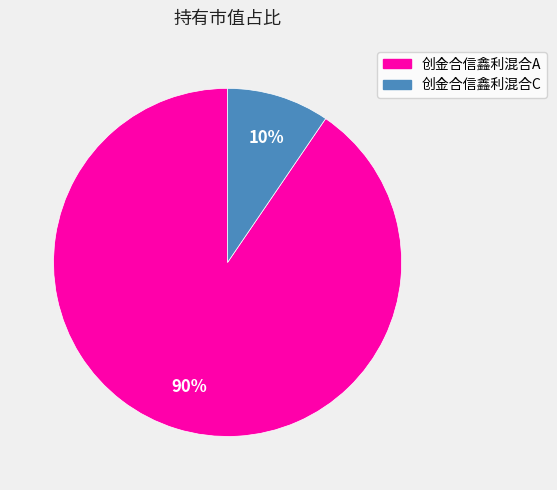

Combined, do 创金合信鑫利混合A and 创金合信鑫利混合C account for over 50%?

Yes